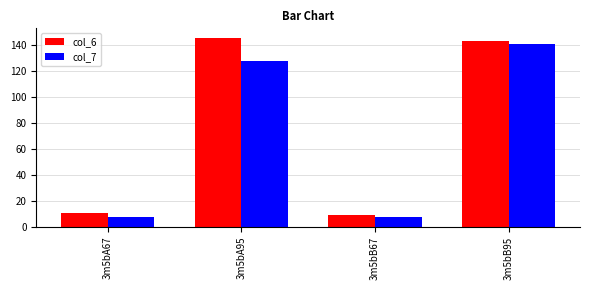

What is the difference between the maximum and minimum values in the col_7 series?

133.7